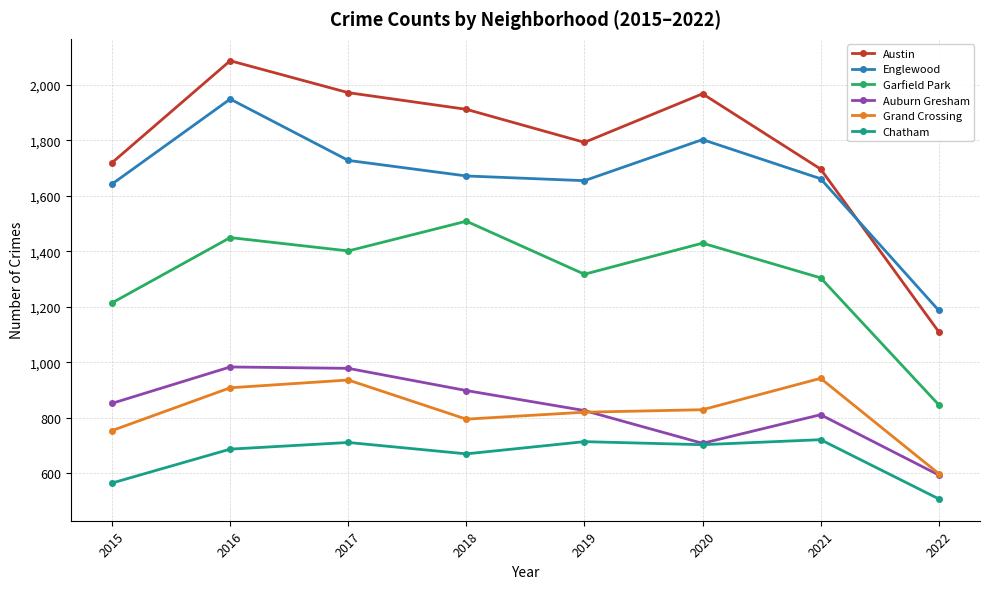

In Englewood, how many points are lower than both neighbors (excluding endpoints)?

1